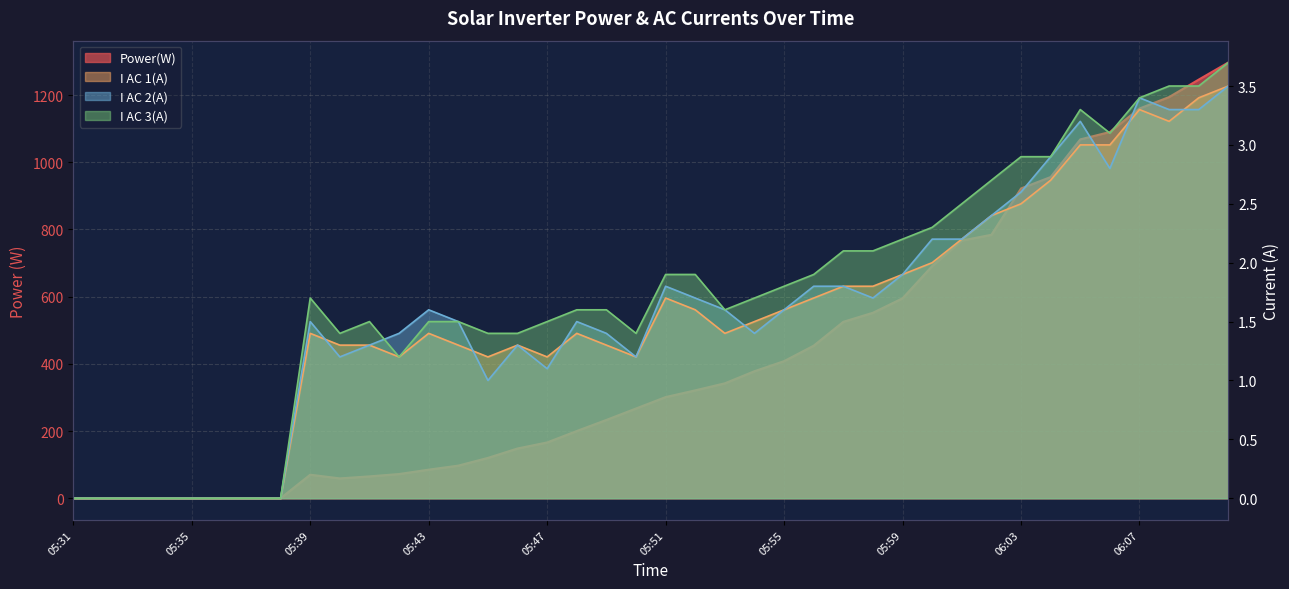

How many data points does each series have?

40